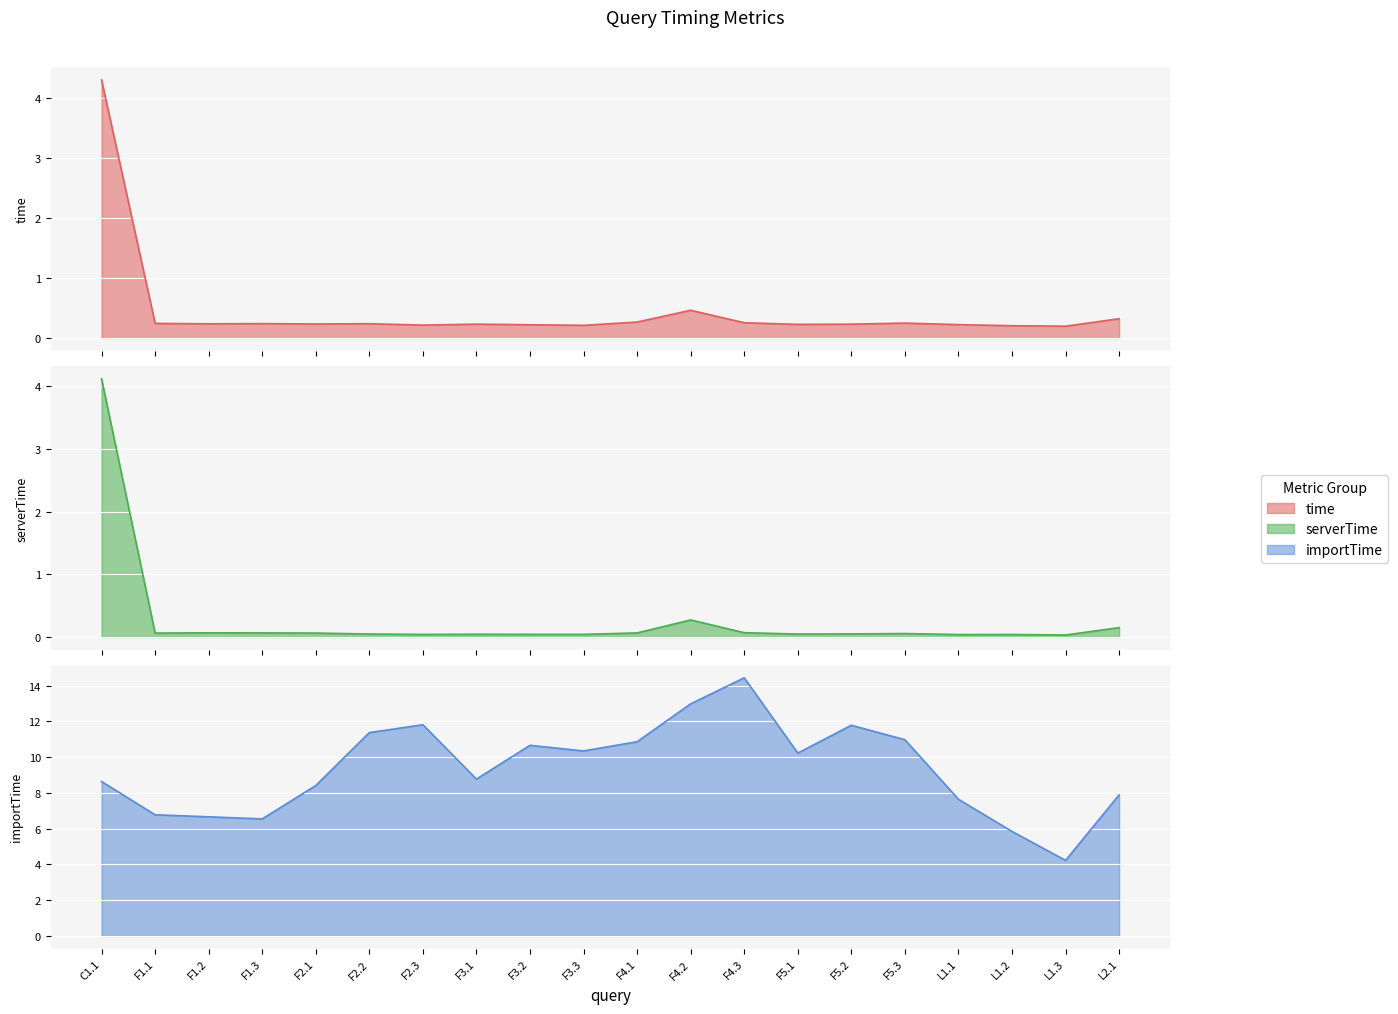

Which series has the largest total across all categories?

importTime